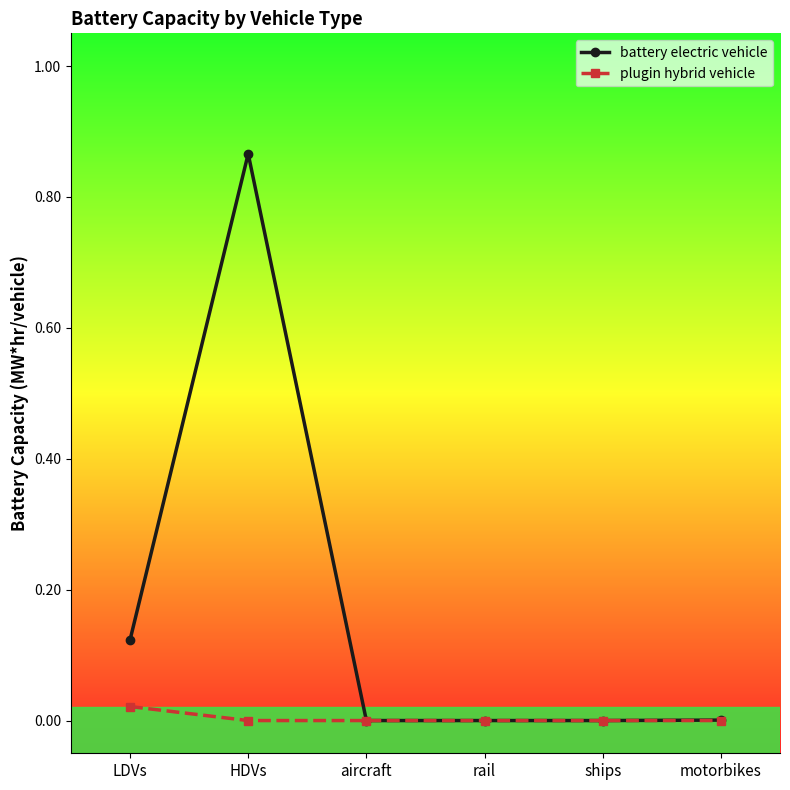

Rank the series by their average value, from highest to lowest.

battery electric vehicle, plugin hybrid vehicle